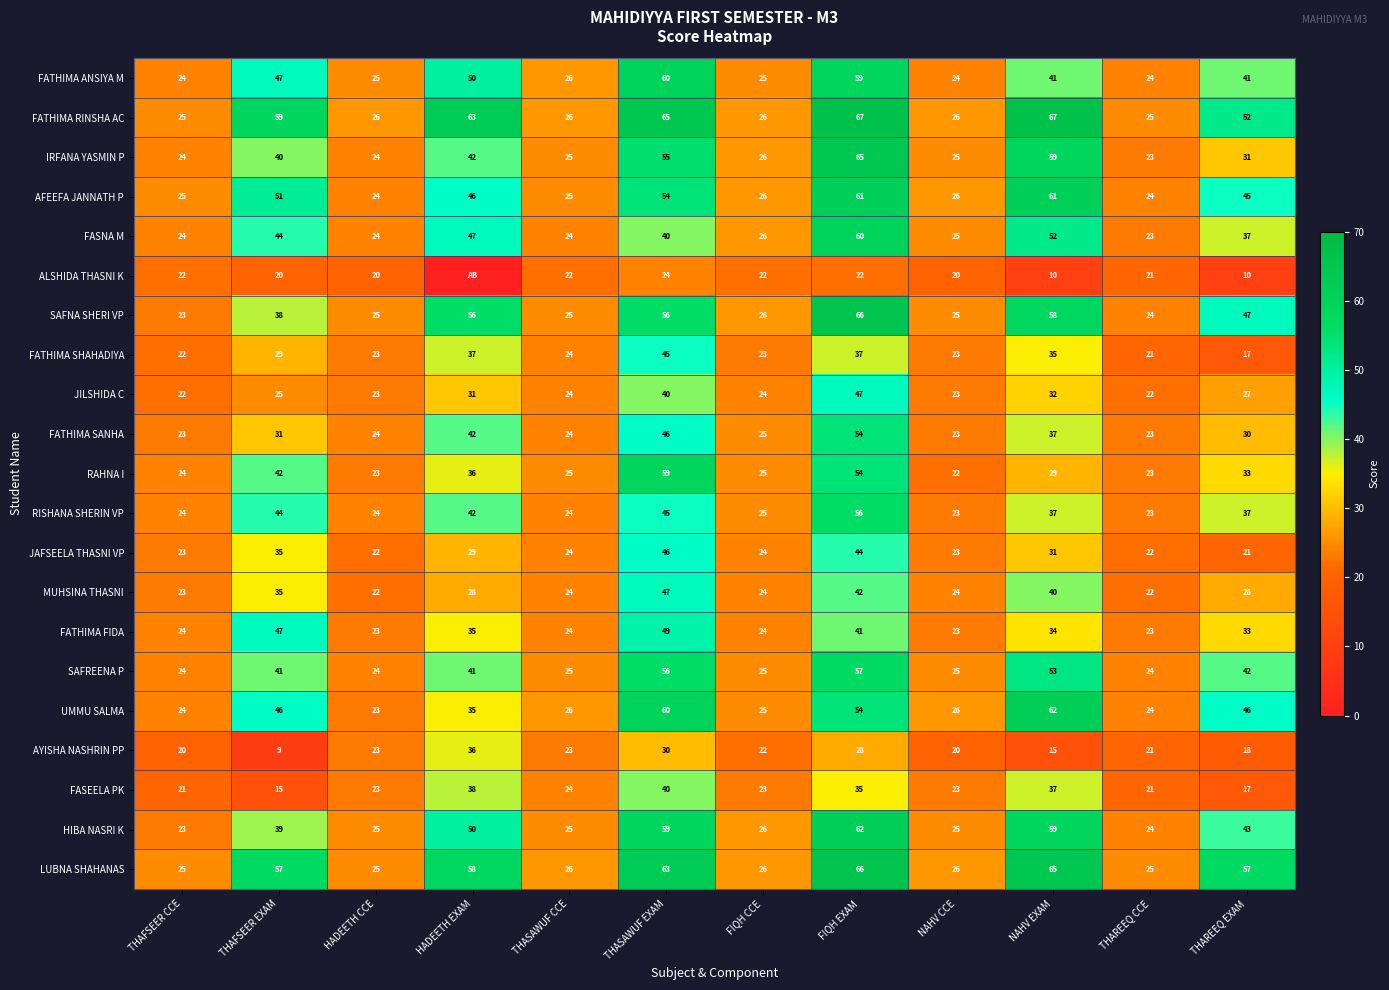

Where does the RAHNA I series first go above 29?

THAFSEER EXAM